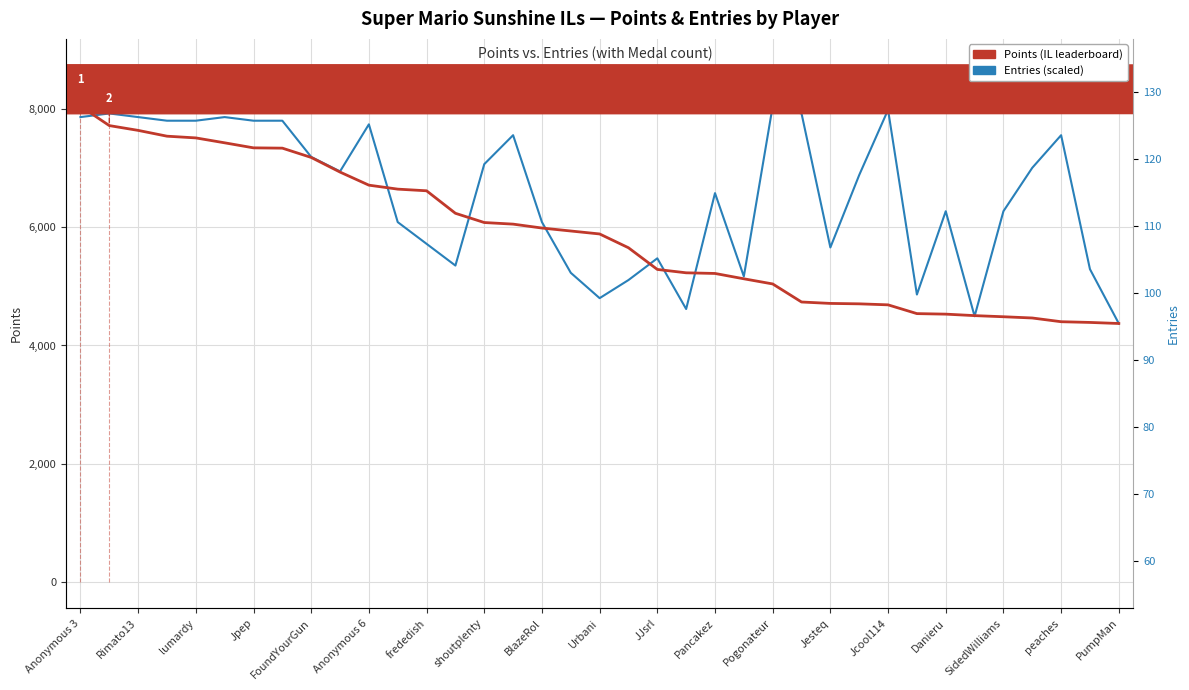

Where is Entries (scaled) nearest to the value 6205?

Danieru